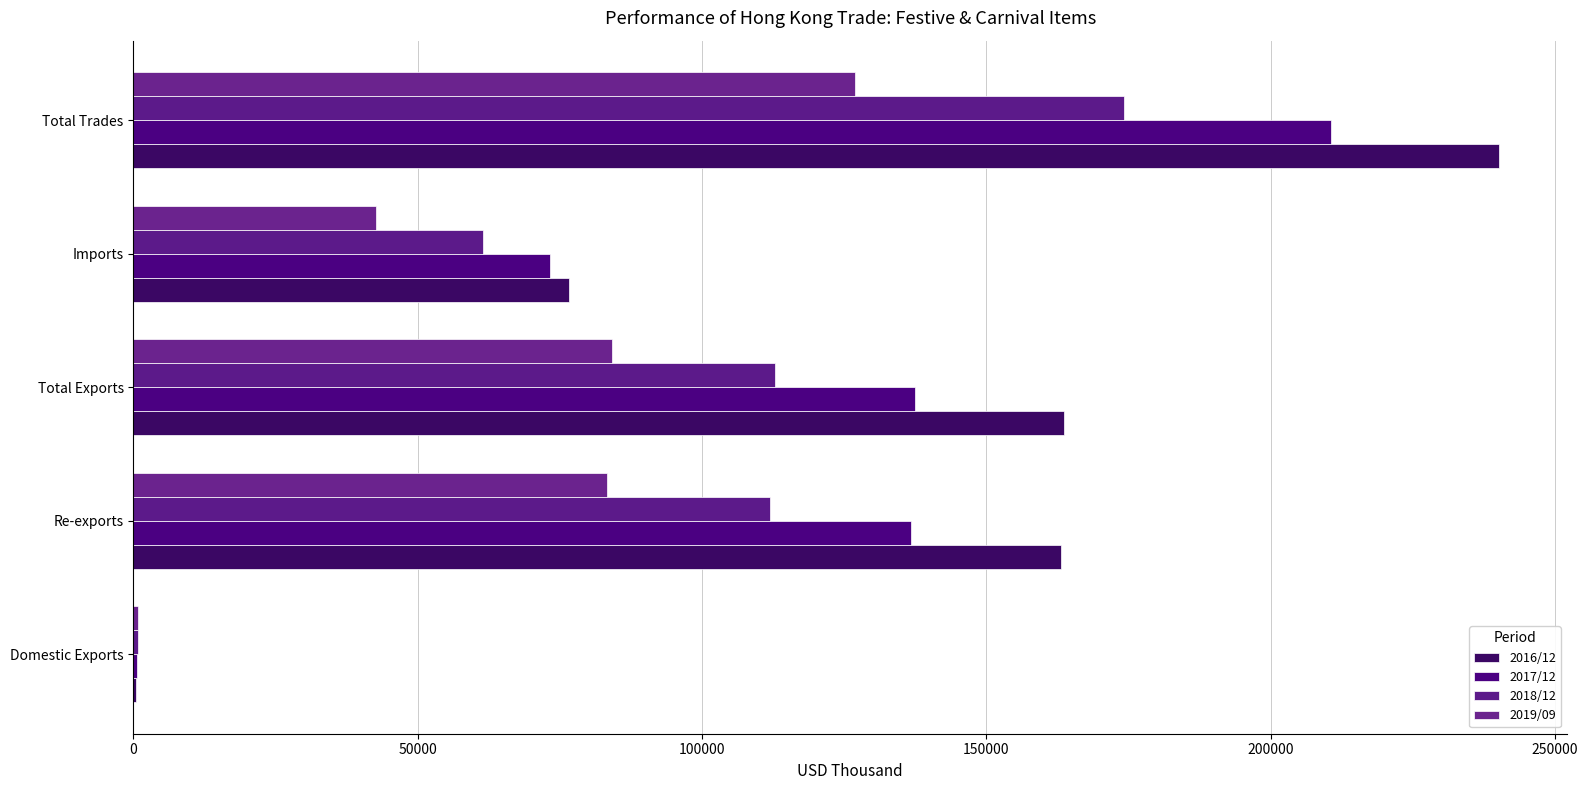

How many series are shown in this chart?

4